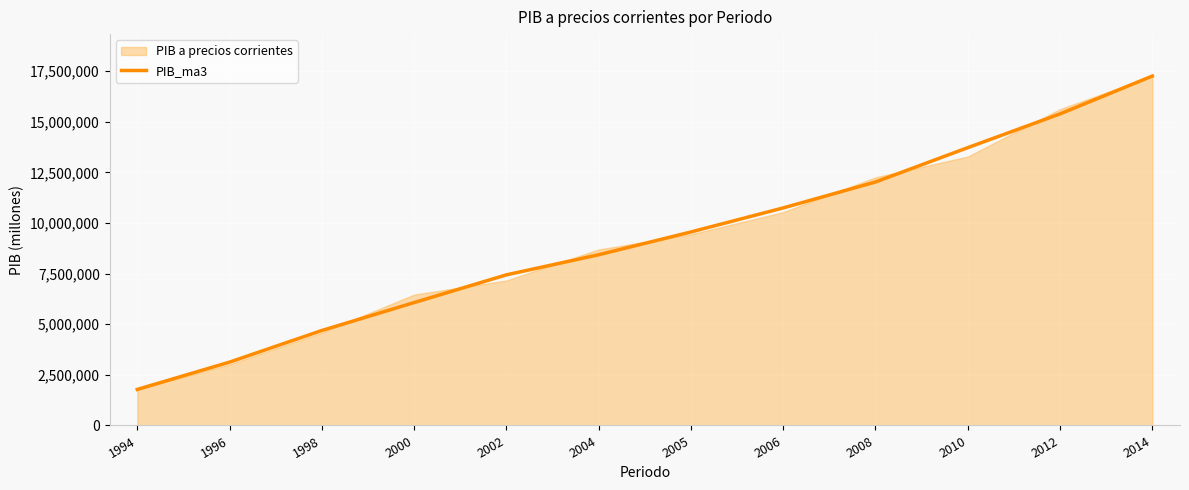

Rank the categories by PIB_ma3 value from highest to lowest.

2014, 2012, 2010, 2008, 2006, 2005, 2004, 2002, 2000, 1998, 1996, 1994